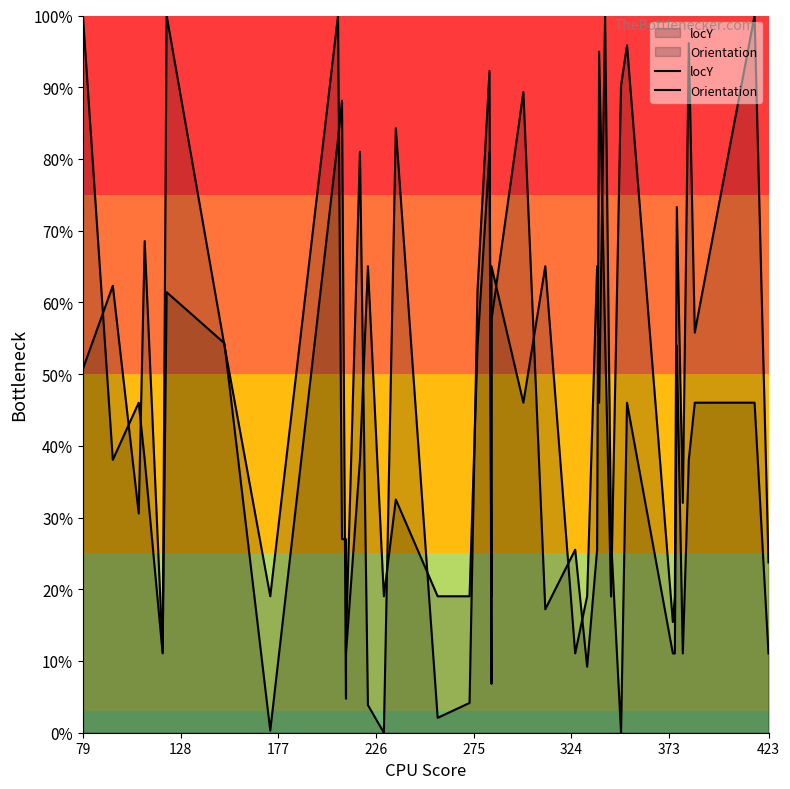

Is the value of Orientation at 31 greater than the value of locY at 324?

No